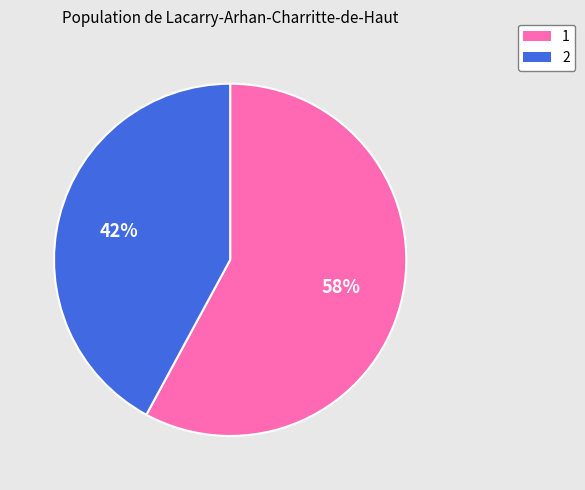

What is the largest slice in the pie chart?

1